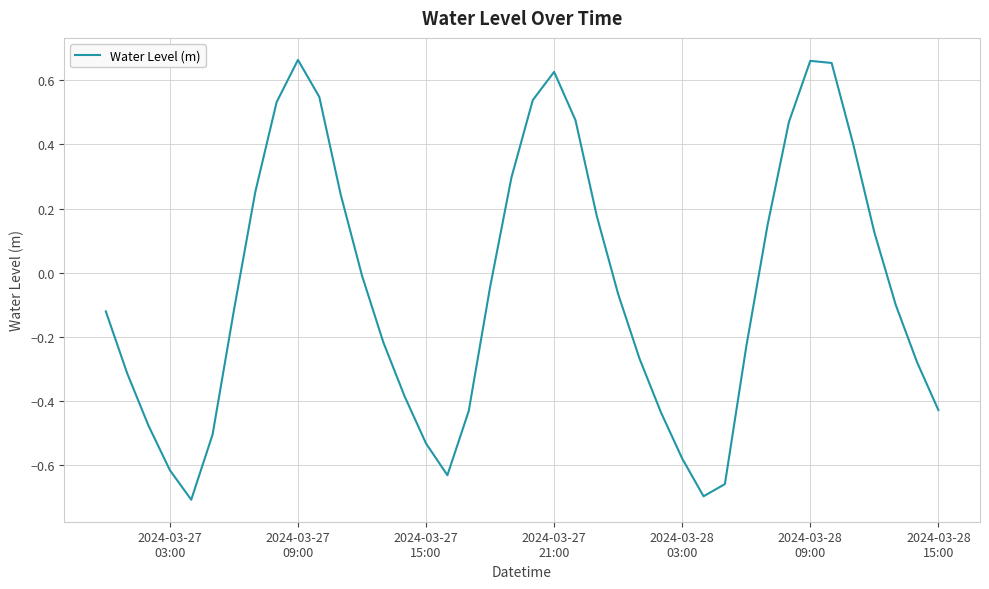

What is the difference between the maximum and minimum values?

1.4